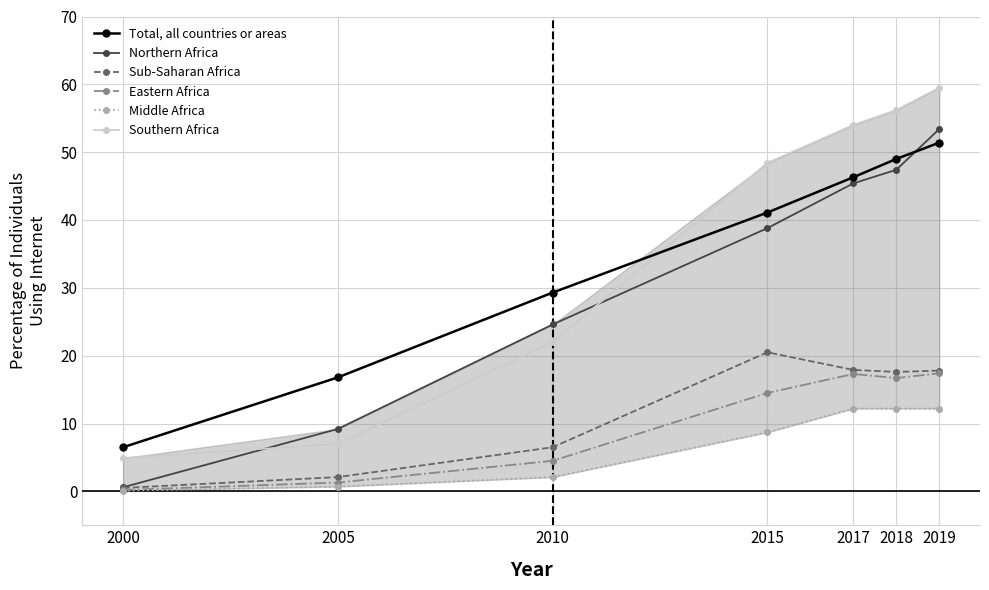

Which has a higher value, 2019 or 2015?

2019